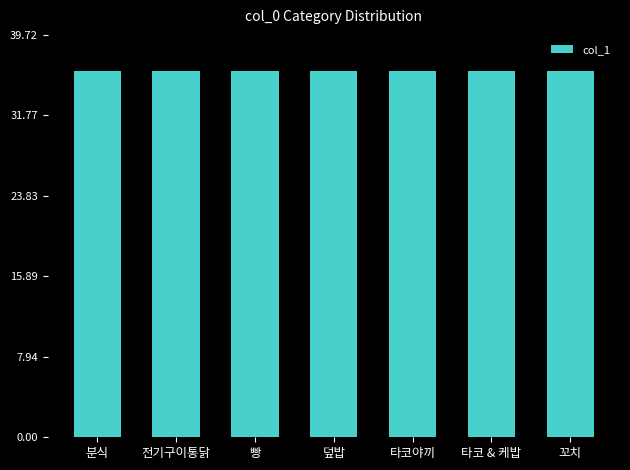

What is the maximum value shown in the chart?

36.1